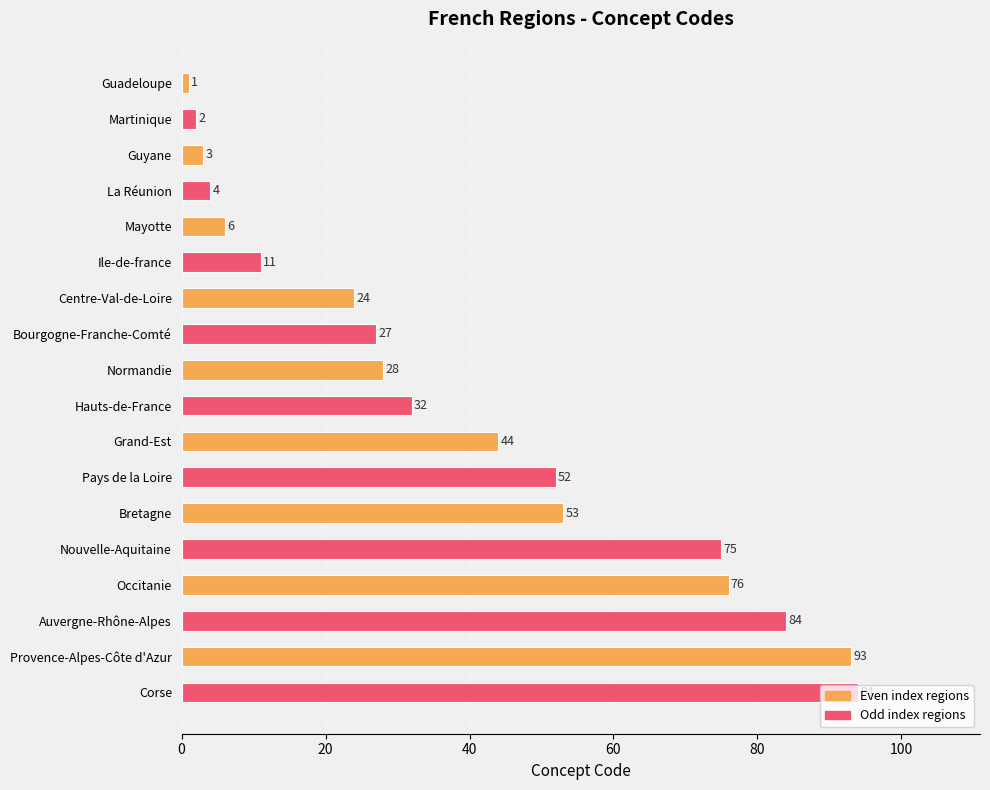

Between Corse and Bourgogne-Franche-Comté, which is larger?

Corse